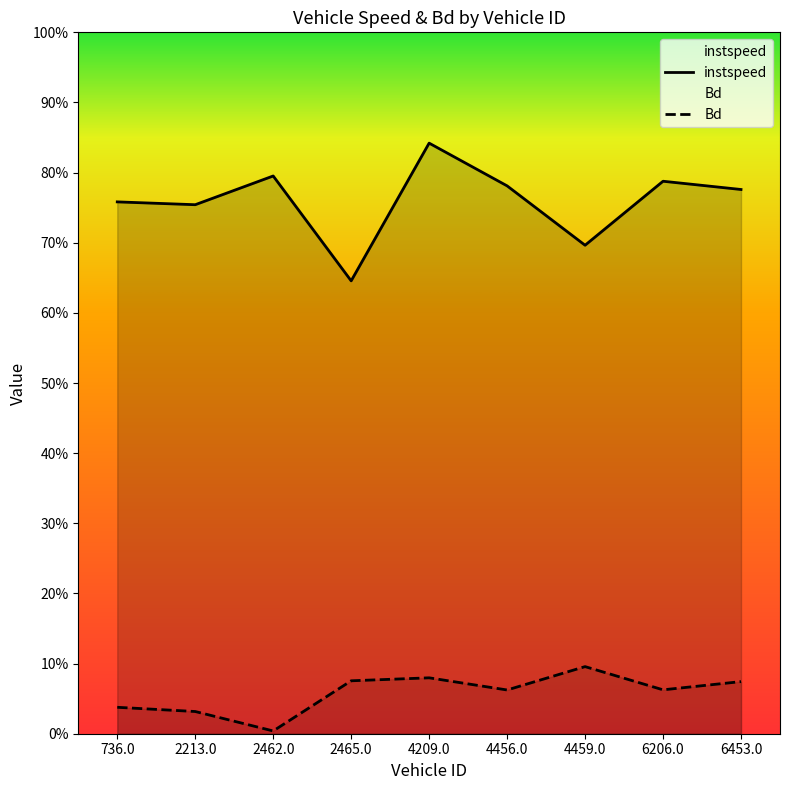

At which category is the sum across all series the highest?

4209.0